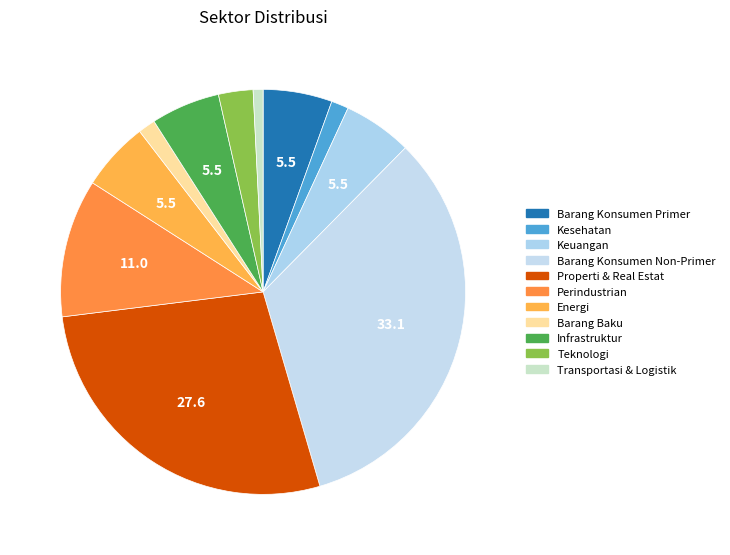

Which has a higher value, Barang Baku or Transportasi & Logistik?

Barang Baku